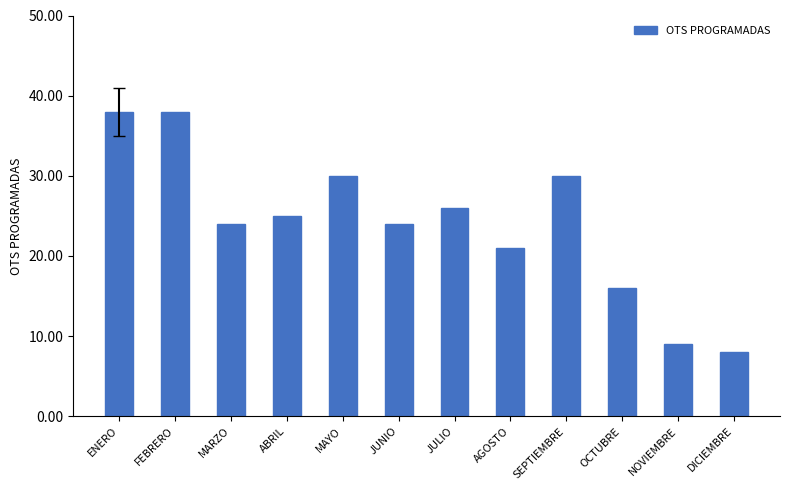

Reading right to left, list all the values displayed in this chart.

DICIEMBRE=8	NOVIEMBRE=9	OCTUBRE=16	SEPTIEMBRE=30	AGOSTO=21	JULIO=26	JUNIO=24	MAYO=30	ABRIL=25	MARZO=24	FEBRERO=38	ENERO=38